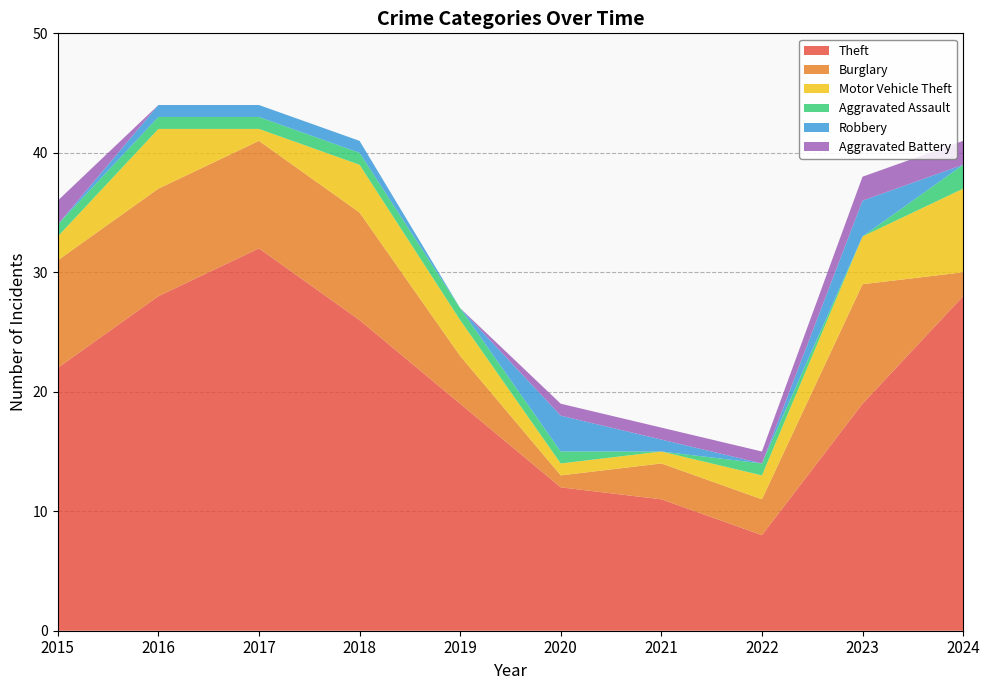

Reading left to right, transcribe all the data shown in this chart.

Theft: 22	28	32	26	19	12	11	8	19	28
Burglary: 9	9	9	9	4	1	3	3	10	2
Motor Vehicle Theft: 2	5	1	4	3	1	1	2	4	7
Aggravated Assault: 1	1	1	1	1	1	0	1	0	2
Robbery: 0	1	1	1	0	3	1	0	3	0
Aggravated Battery: 2	0	0	0	0	1	1	1	2	2